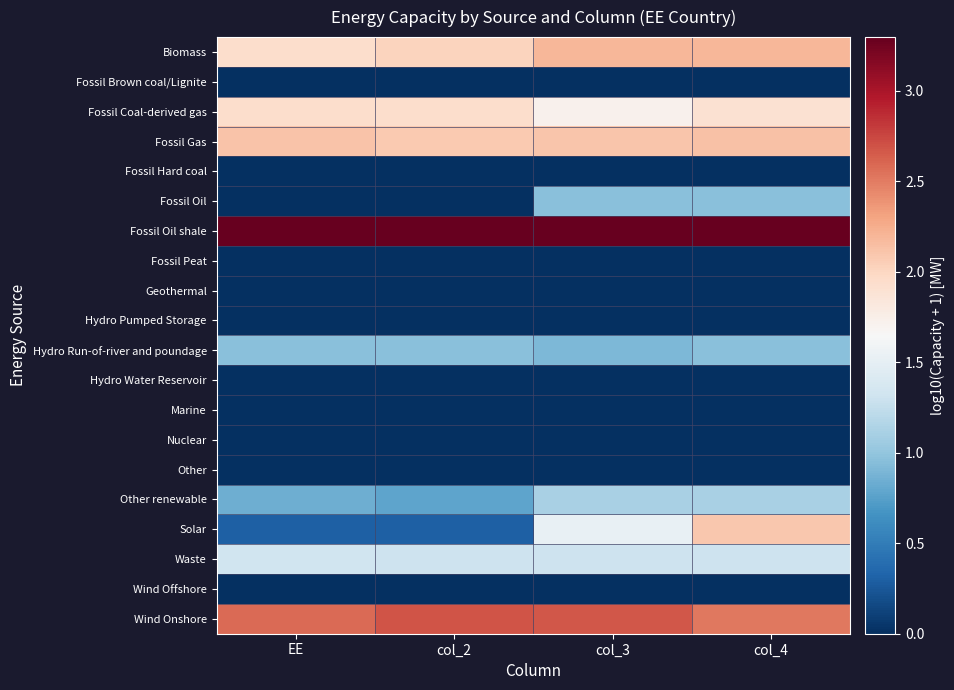

Reading left to right, transcribe all the data shown in this chart.

Biomass: EE=1.9	col_2=2.0	col_3=2.2	col_4=2.2
Fossil Brown coal/Lignite: EE=0.0	col_2=0.0	col_3=0.0	col_4=0.0
Fossil Coal-derived gas: EE=1.9	col_2=1.9	col_3=1.7	col_4=1.9
Fossil Gas: EE=2.1	col_2=2.1	col_3=2.1	col_4=2.1
Fossil Hard coal: EE=0.0	col_2=0.0	col_3=0.0	col_4=0.0
Fossil Oil: EE=0.0	col_2=0.0	col_3=1.0	col_4=1.0
Fossil Oil shale: EE=3.3	col_2=3.3	col_3=3.3	col_4=3.3
Fossil Peat: EE=0.0	col_2=0.0	col_3=0.0	col_4=0.0
Geothermal: EE=0.0	col_2=0.0	col_3=0.0	col_4=0.0
Hydro Pumped Storage: EE=0.0	col_2=0.0	col_3=0.0	col_4=0.0
Hydro Run-of-river and poundage: EE=1.0	col_2=1.0	col_3=0.9	col_4=1.0
Hydro Water Reservoir: EE=0.0	col_2=0.0	col_3=0.0	col_4=0.0
Marine: EE=0.0	col_2=0.0	col_3=0.0	col_4=0.0
Nuclear: EE=0.0	col_2=0.0	col_3=0.0	col_4=0.0
Other: EE=0.0	col_2=0.0	col_3=0.0	col_4=0.0
Other renewable: EE=0.8	col_2=0.8	col_3=1.1	col_4=1.1
Solar: EE=0.3	col_2=0.3	col_3=1.5	col_4=2.1
Waste: EE=1.3	col_2=1.3	col_3=1.3	col_4=1.3
Wind Offshore: EE=0.0	col_2=0.0	col_3=0.0	col_4=0.0
Wind Onshore: EE=2.6	col_2=2.7	col_3=2.7	col_4=2.5